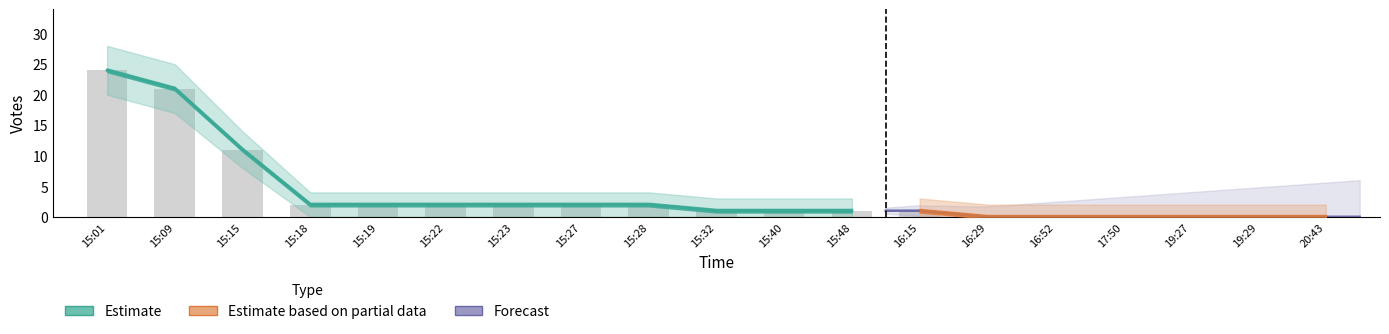

What is the value of the Votes bar at the 11th from the left?

1